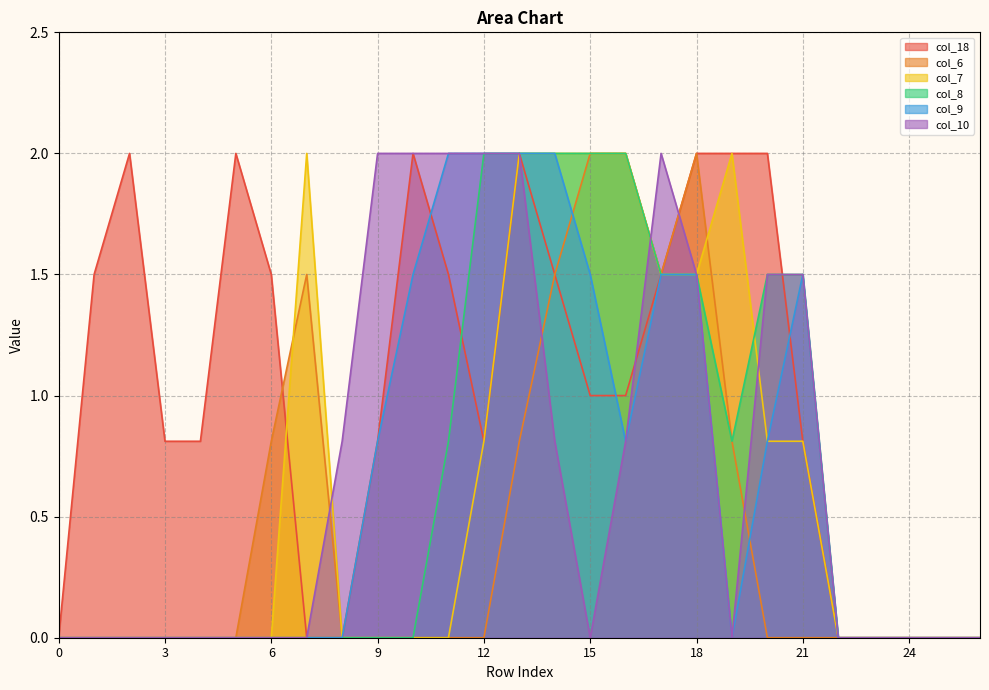

How many series are shown in this chart?

6